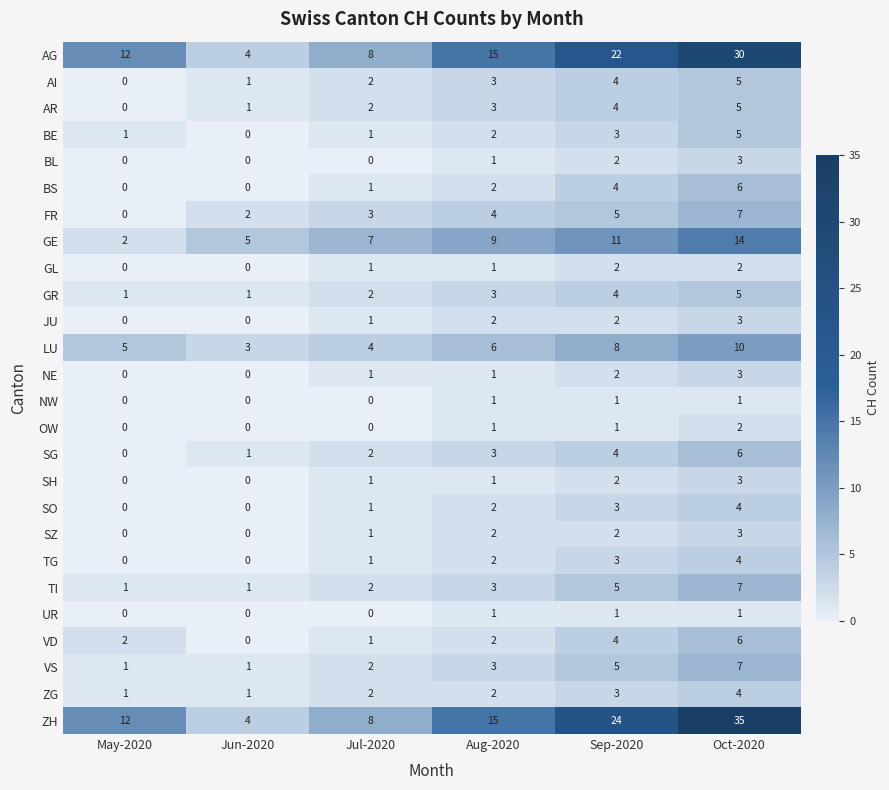

What is the difference between the highest and lowest values at Jun-2020?

5